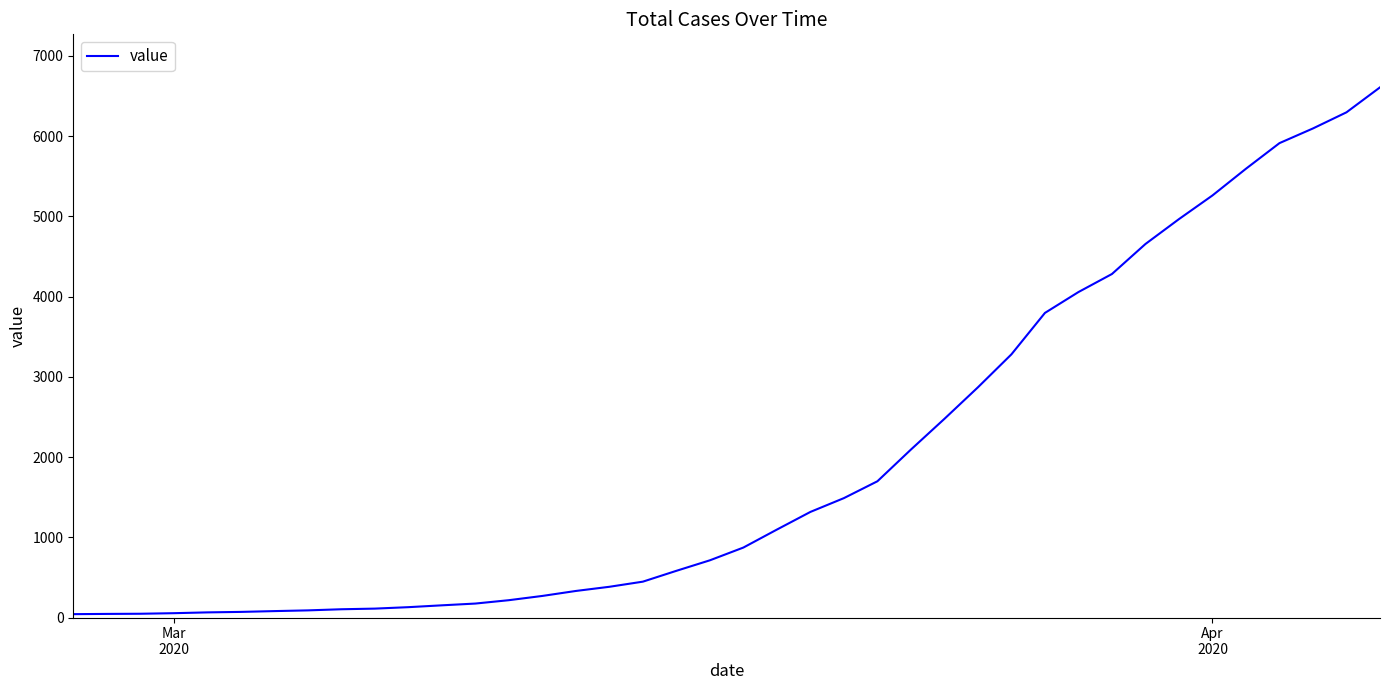

What is the greatest value displayed?

6607